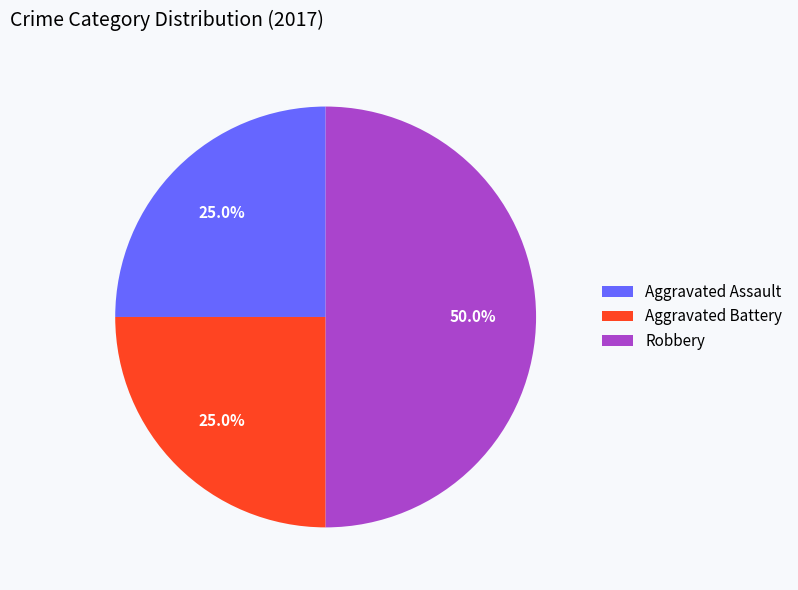

What is the largest slice in the pie chart?

Robbery